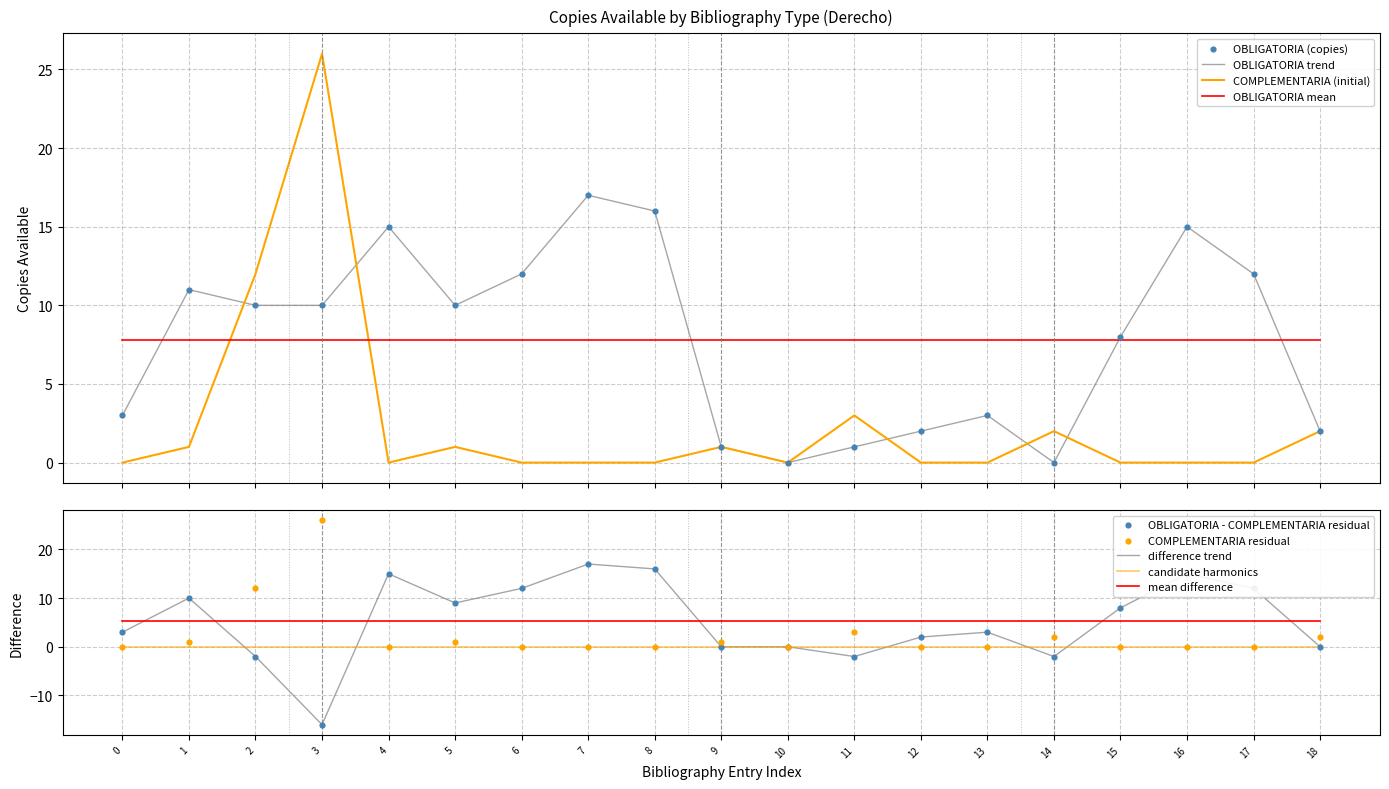

What is the maximum value for COMPLEMENTARIA (initial)?

26.0